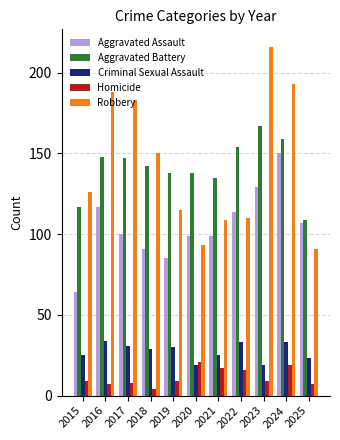

How many series are shown in this chart?

5